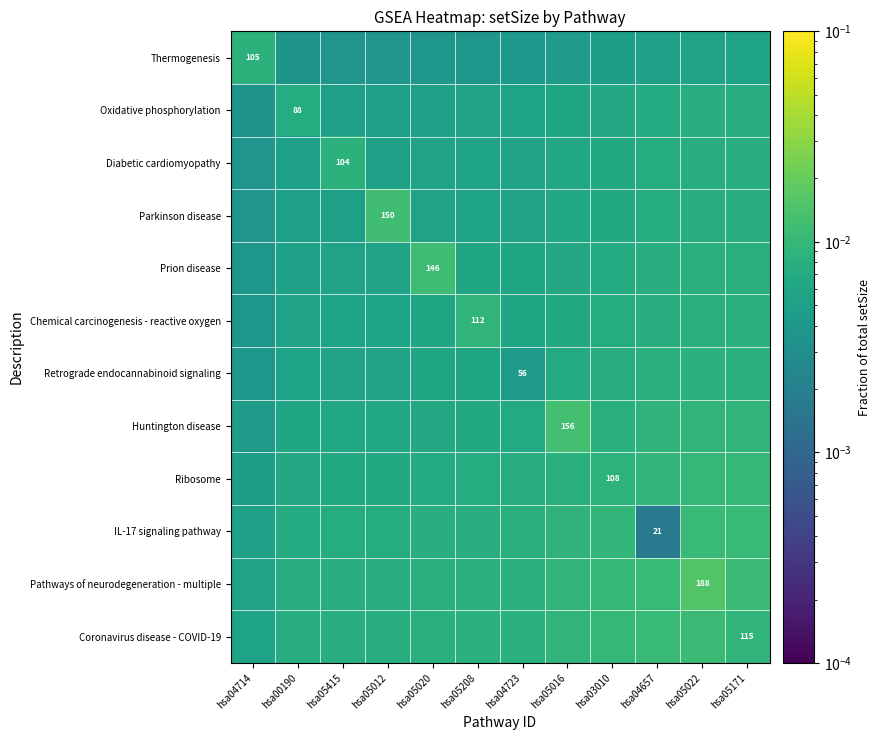

List the labels in order of Thermogenesis value, largest first.

hsa04714, hsa05171, hsa05022, hsa04657, hsa03010, hsa05016, hsa04723, hsa05208, hsa05020, hsa05415, hsa05012, hsa00190